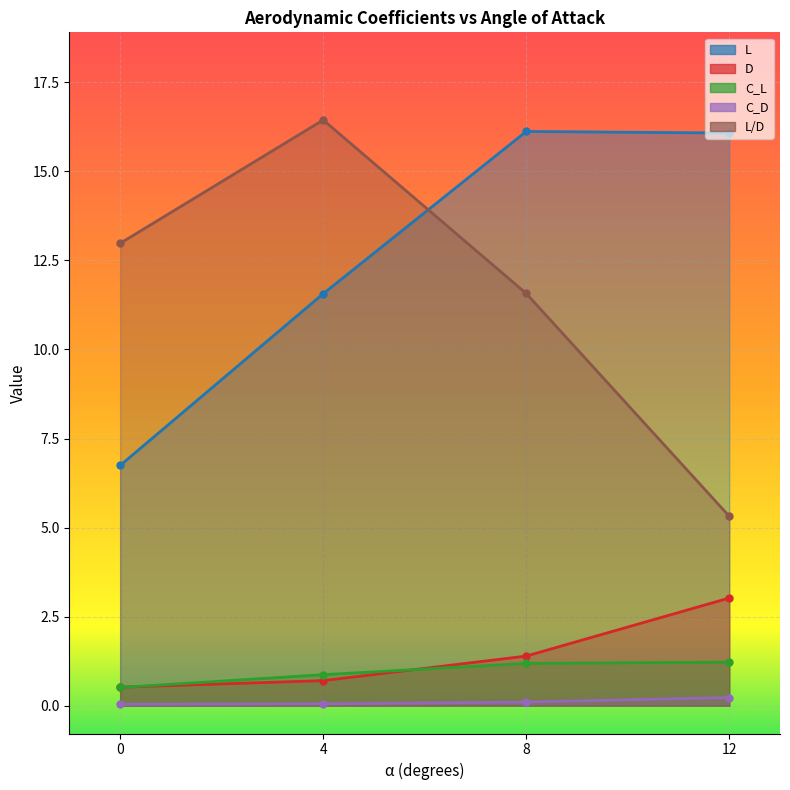

At how many categories does at least one series exceed 14?

3